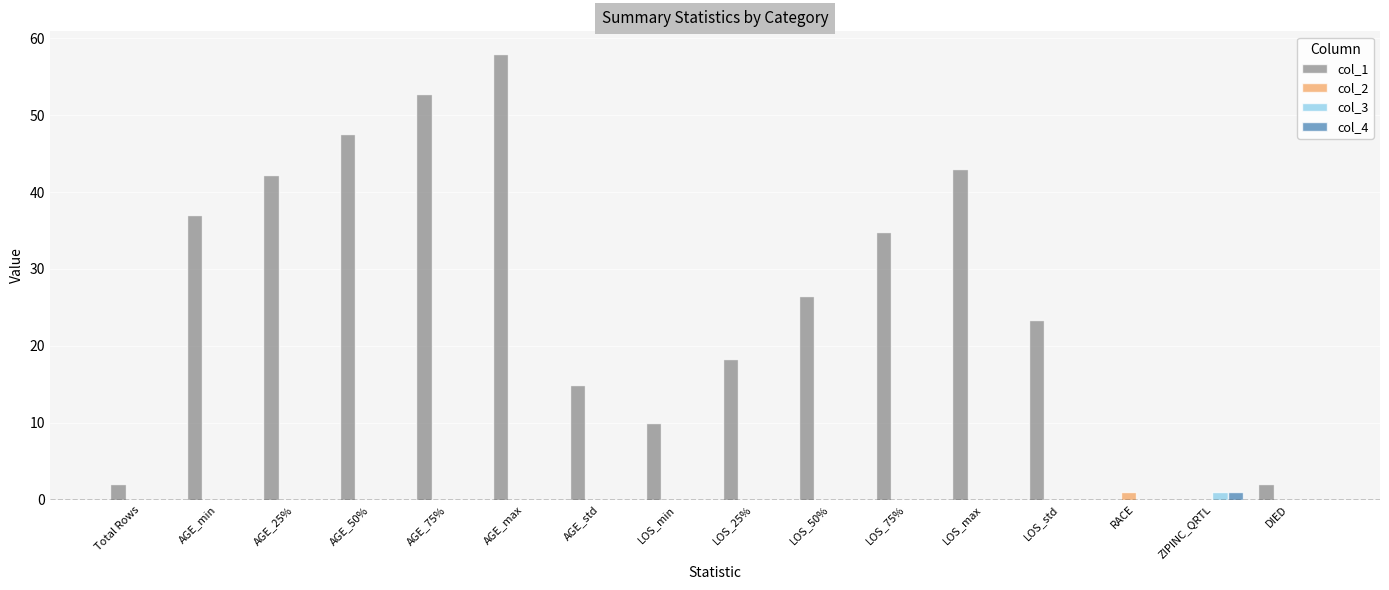

At which category is the sum across all series the highest?

AGE_max